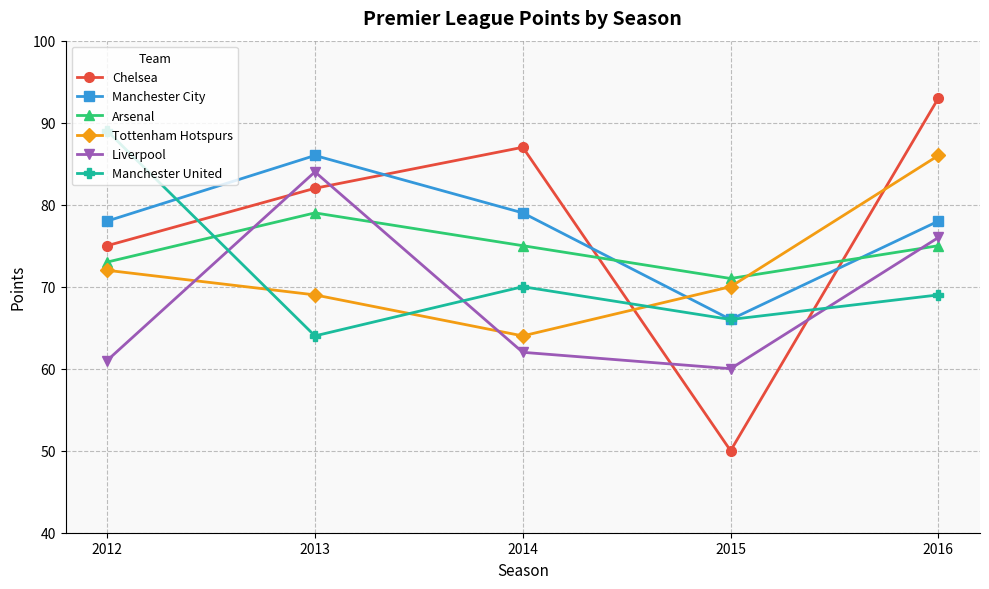

The Manchester City series shows 38 at 2013. True or false?

False